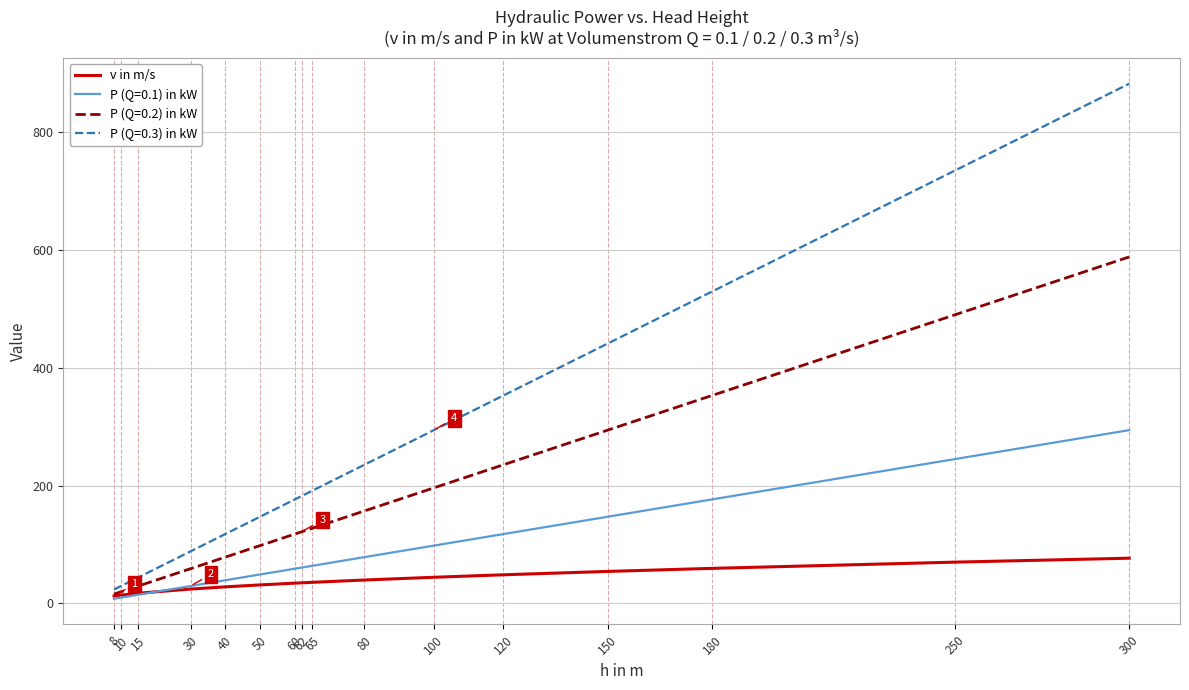

List the series in order of their peak value, highest first.

P (Q=0.3) in kW, P (Q=0.2) in kW, P (Q=0.1) in kW, v in m/s